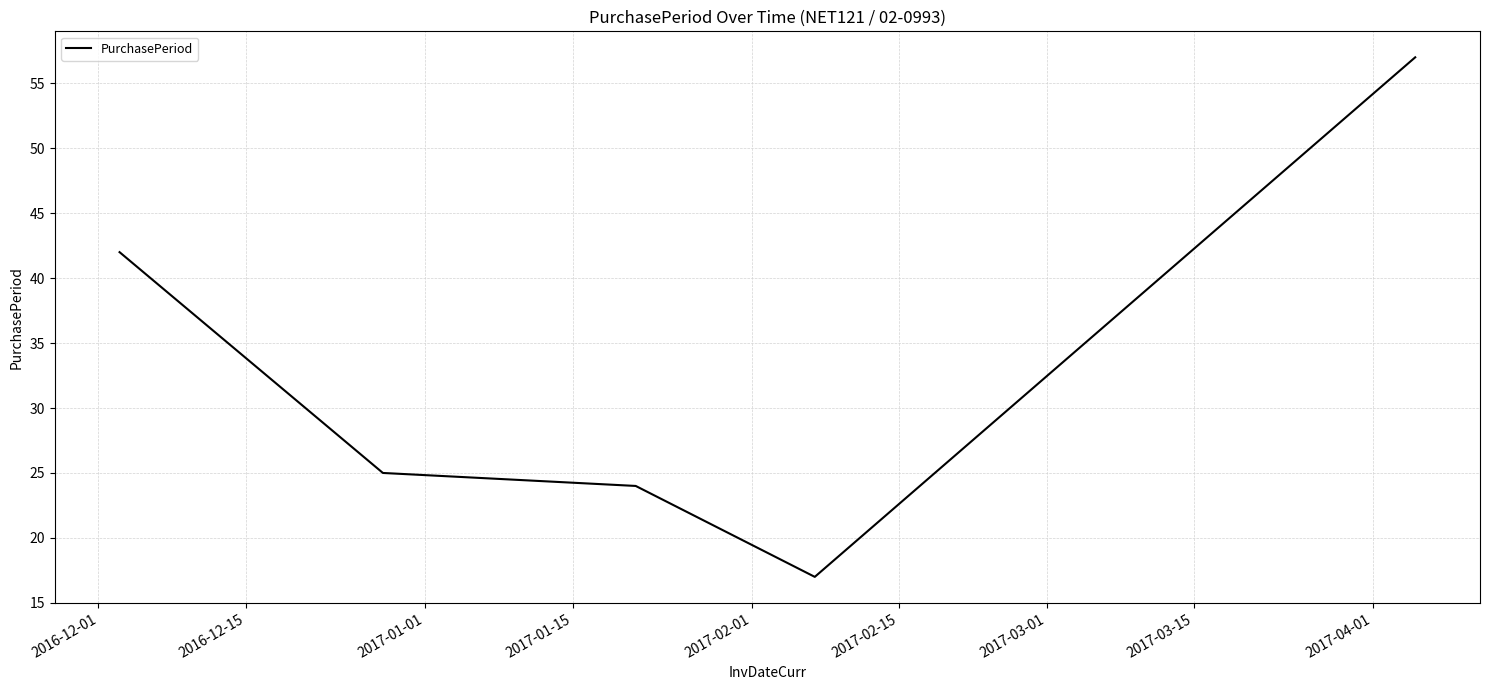

What is the maximum value shown in the chart?

57